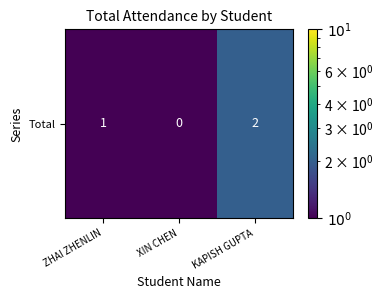

Read the value at ZHAI ZHENLIN.

1.0